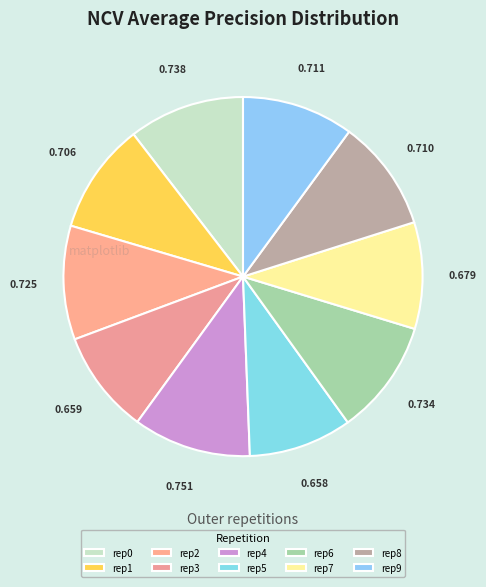

How many segments does this pie chart have?

10